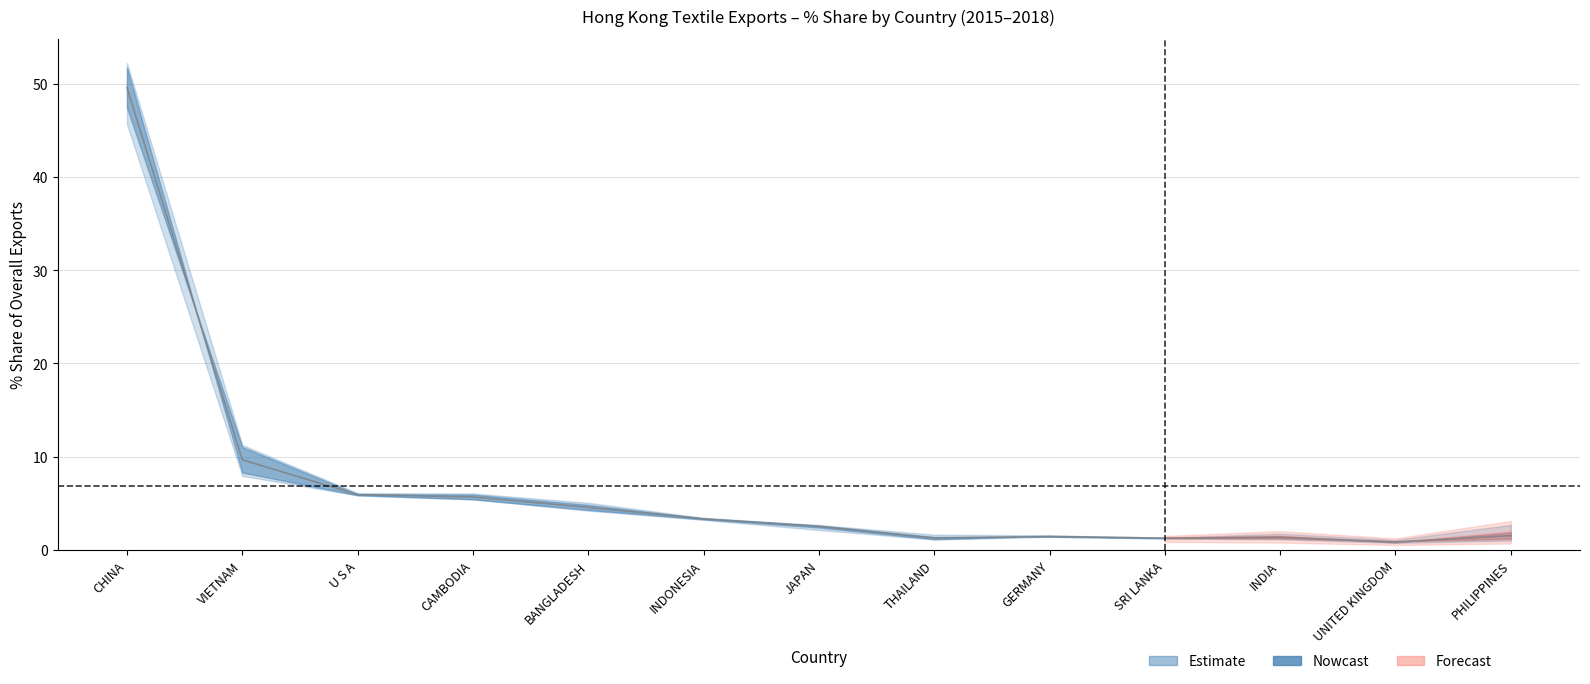

Where is 201612_% Share nearest to the value 26?

VIETNAM